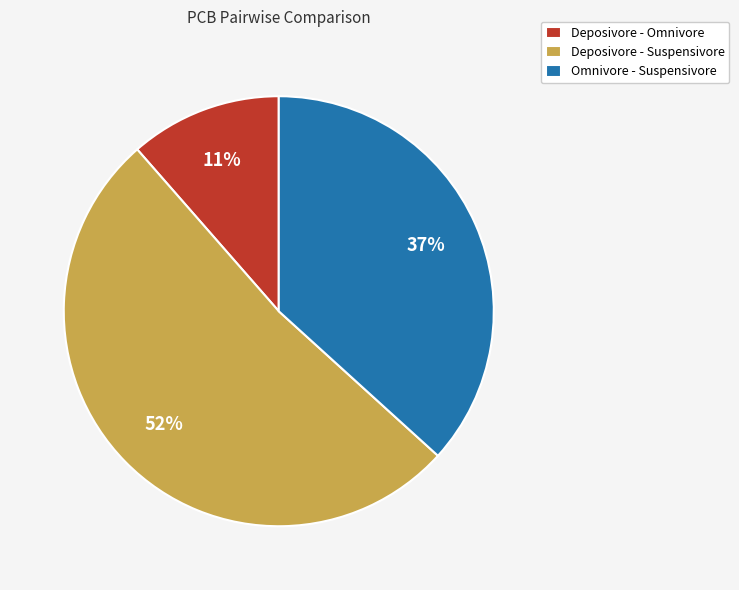

To the nearest percent, what is the average slice percentage?

33%